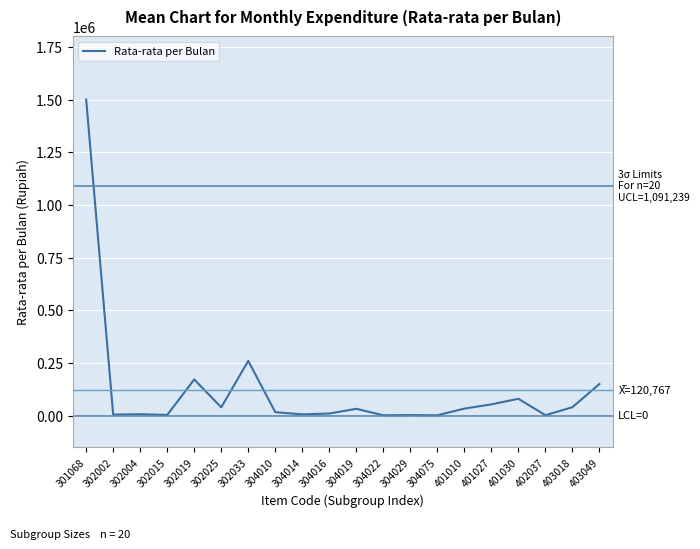

Count the number of categories in the chart.

20